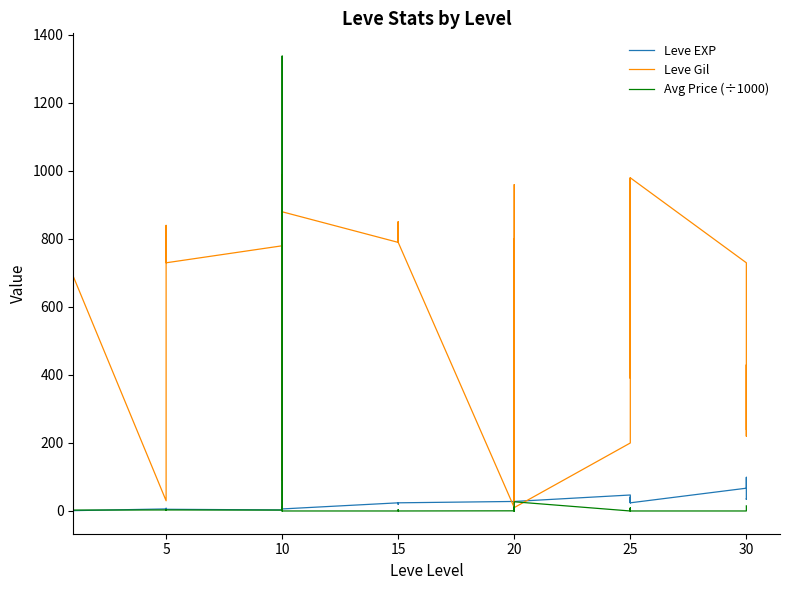

How many categories are shown in the chart?

40